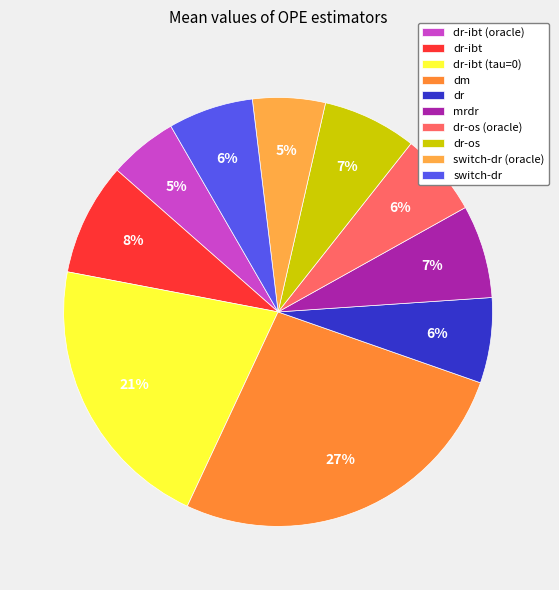

Which slice is the largest?

dm